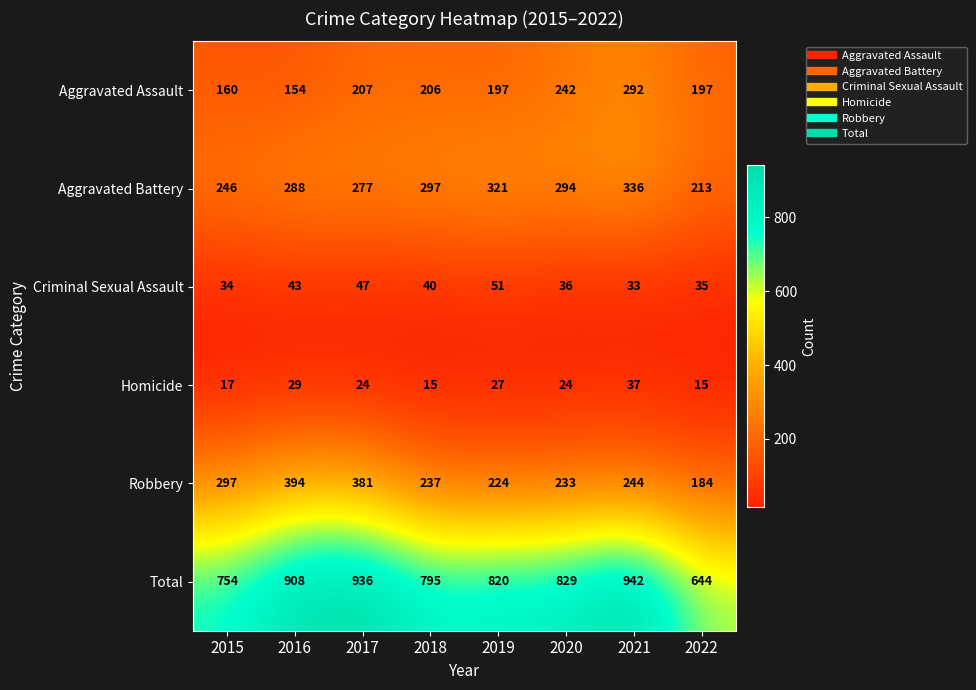

How many data points does each series have?

8